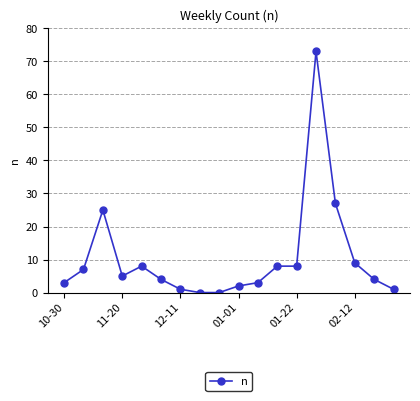

True or false: there are more than 2 points higher than both neighbors.

True